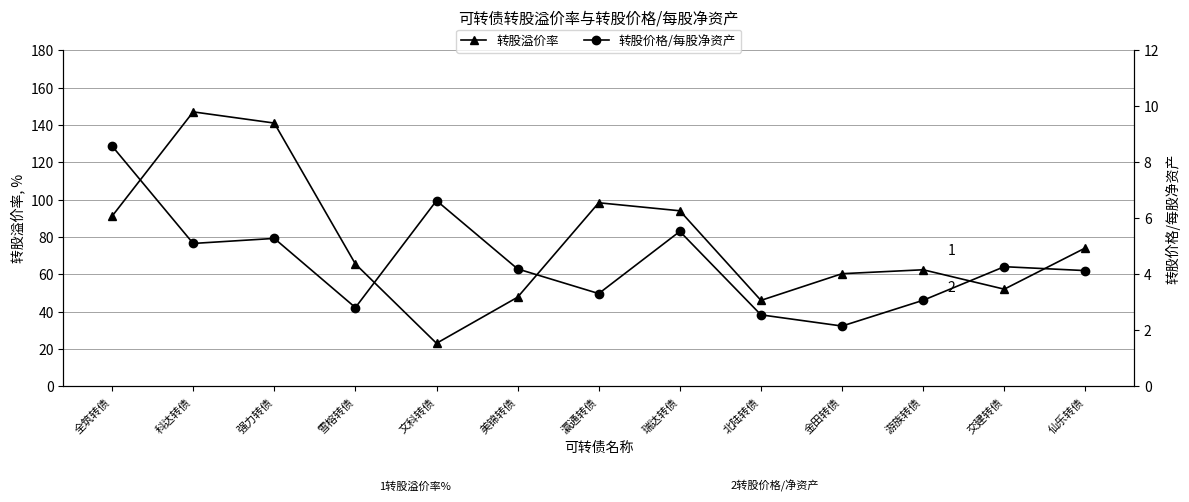

What is the label of the 12th point from the left?

交建转债